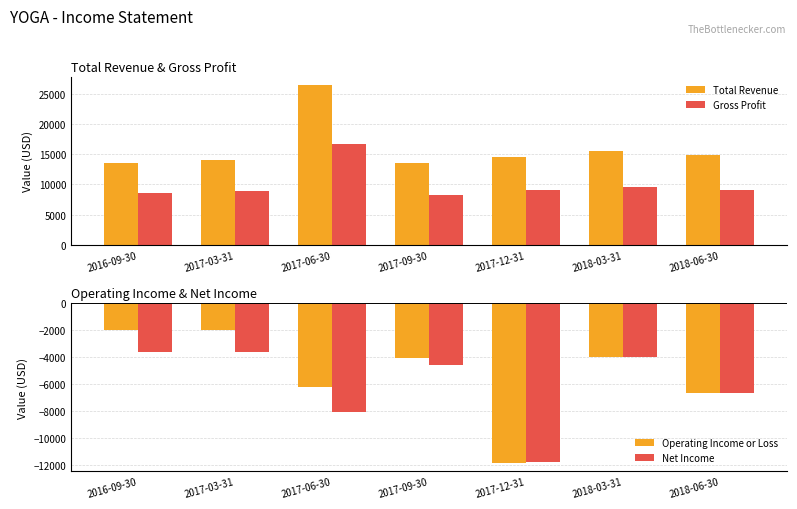

At how many categories does at least one series exceed 19437?

1